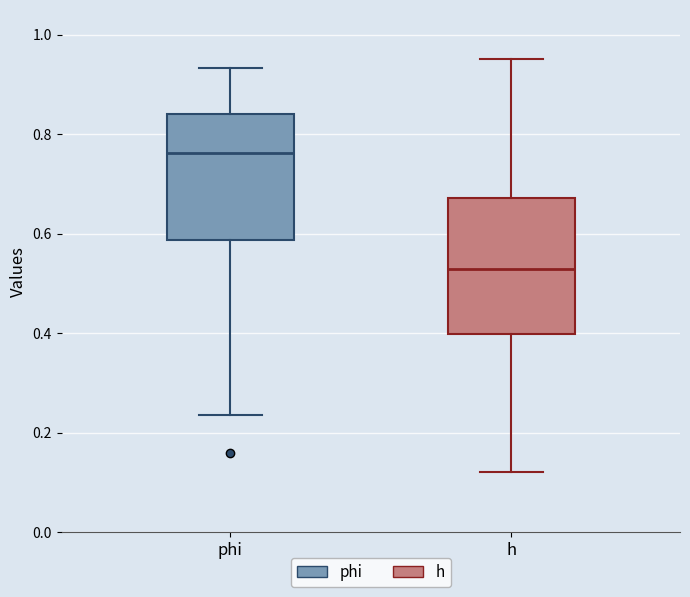

Where does the lower whisker of the box for phi end on the y-axis? The values are not printed on the chart, so give them approximately, as read against the axis.

0.24